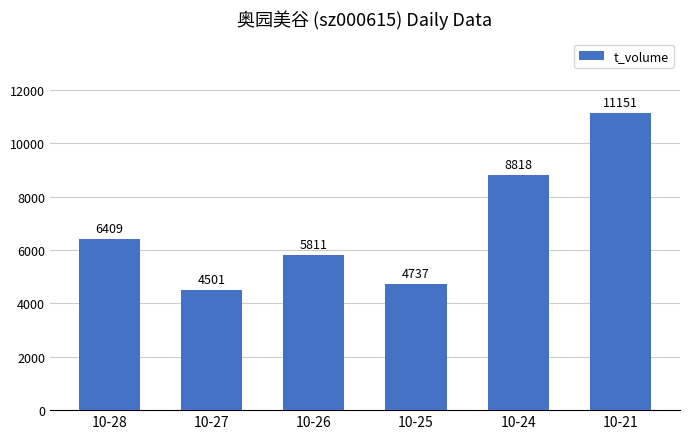

Does the chart contain stacked bars?

No